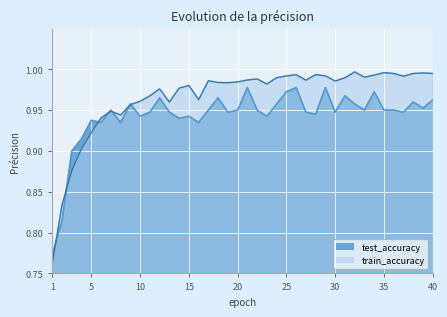

What is the value of the train_accuracy point at the 23rd from the left?

1.0